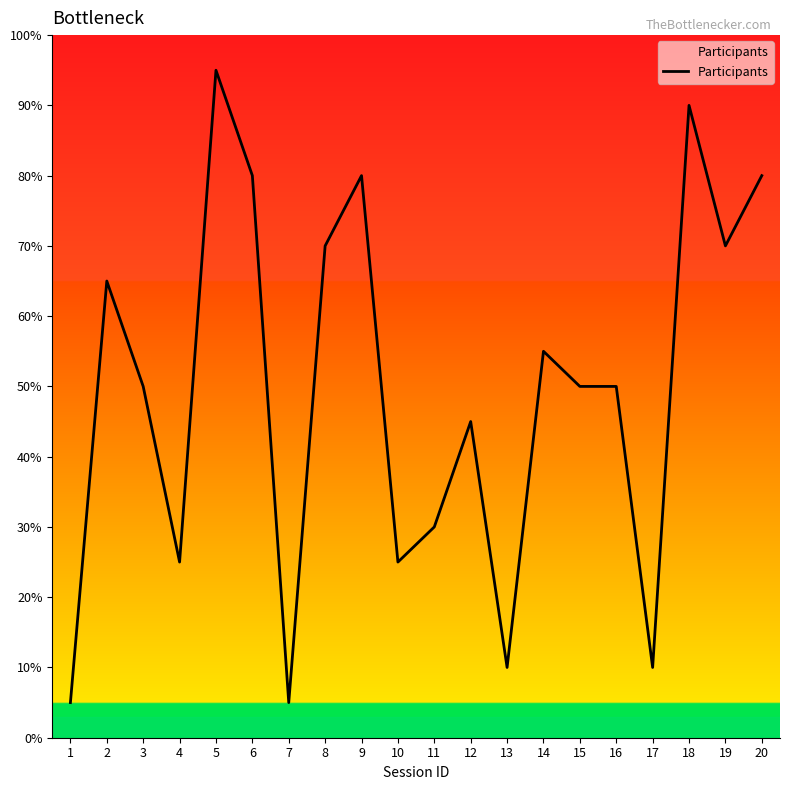

Is it true that the value at 6 is 80.0?

True